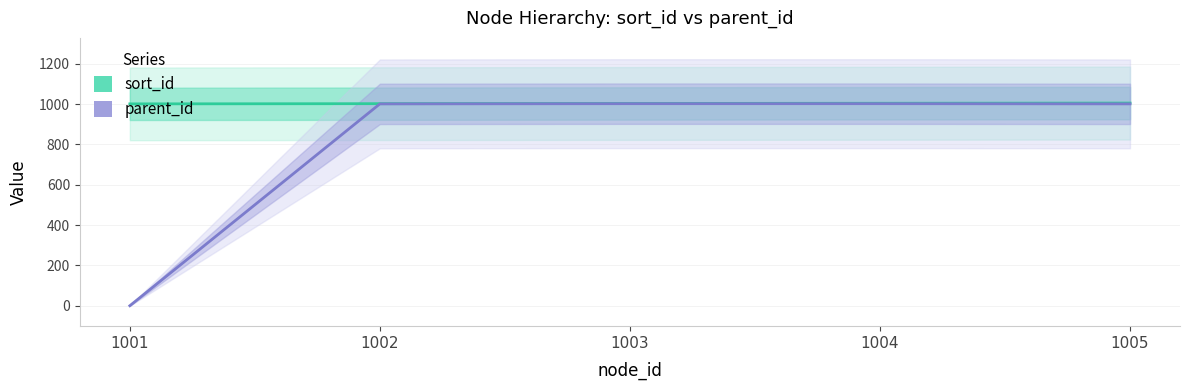

List the series in order of their overall mean, lowest first.

parent_id, sort_id